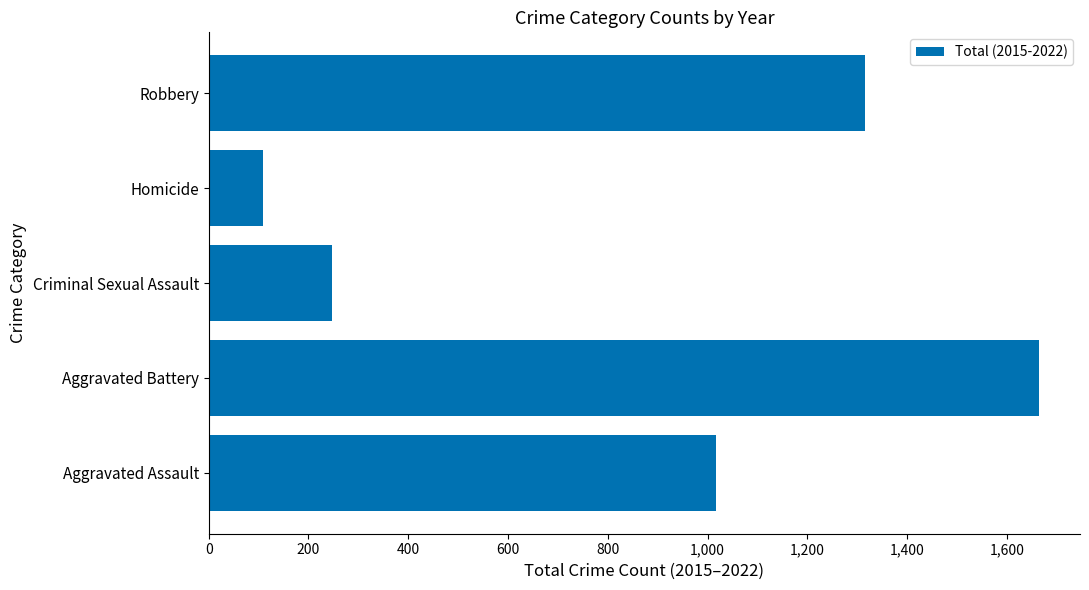

List the labels in order of value, largest first.

Aggravated Battery, Robbery, Aggravated Assault, Criminal Sexual Assault, Homicide